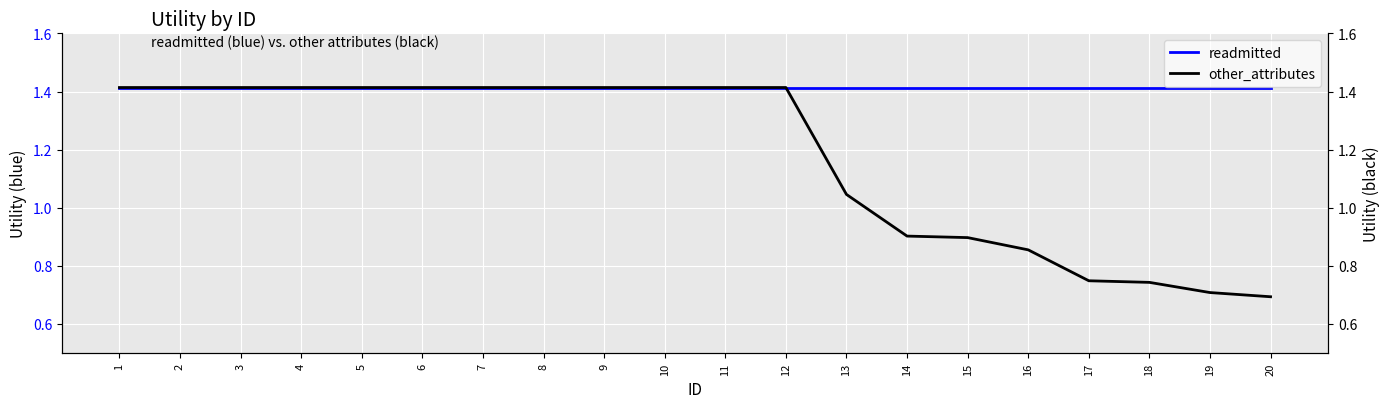

Reading right to left, what are all the values shown in this chart?

readmitted: 1.4	1.4	1.4	1.4	1.4	1.4	1.4	1.4	1.4	1.4	1.4	1.4	1.4	1.4	1.4	1.4	1.4	1.4	1.4	1.4
other_attributes: 0.7	0.7	0.7	0.7	0.9	0.9	0.9	1.0	1.4	1.4	1.4	1.4	1.4	1.4	1.4	1.4	1.4	1.4	1.4	1.4